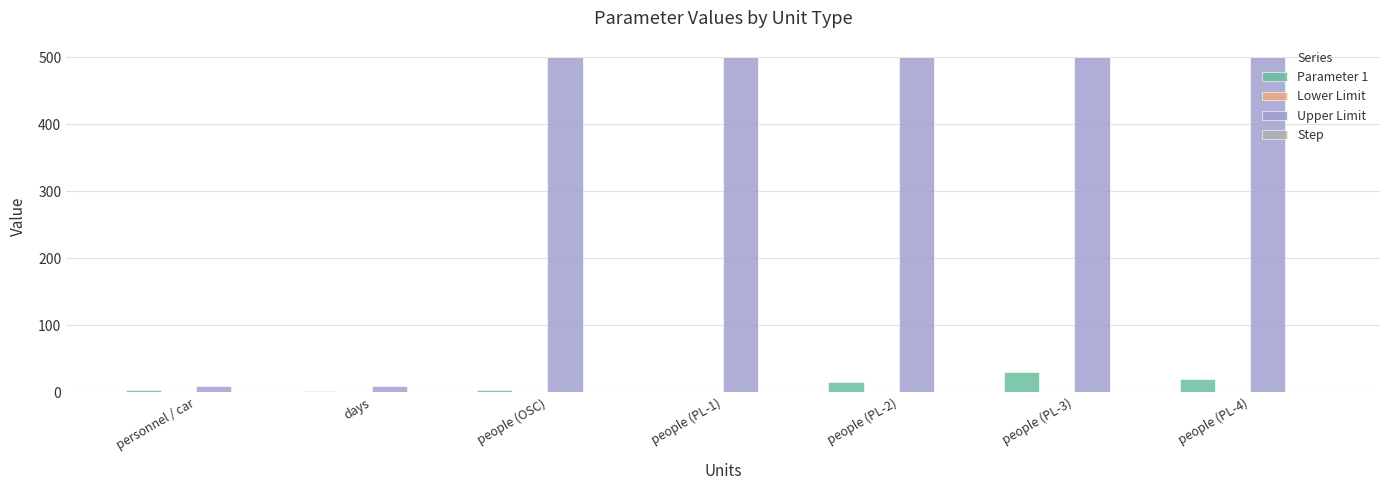

Which series changed the most between personnel / car and people (PL-1)?

Upper Limit